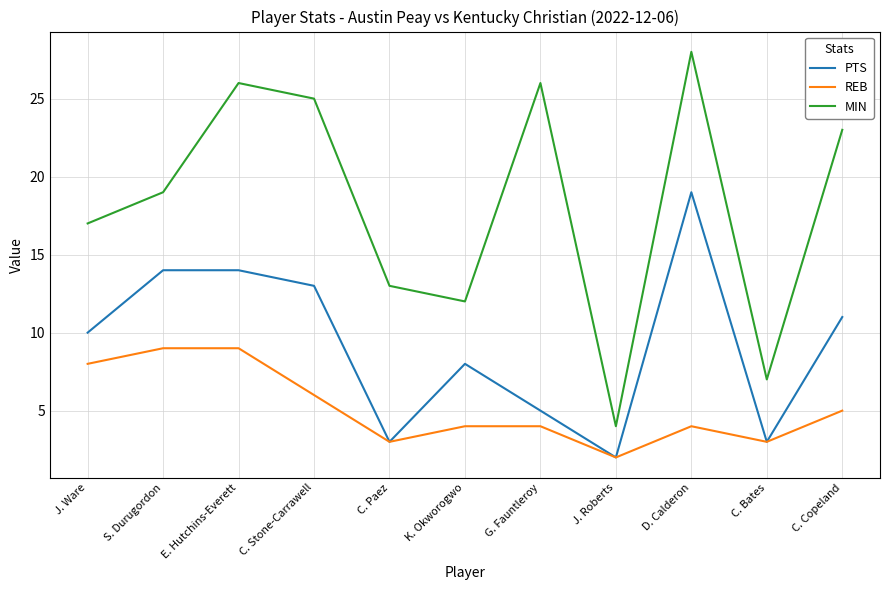

At which category does the chart reach its peak across all series?

D. Calderon